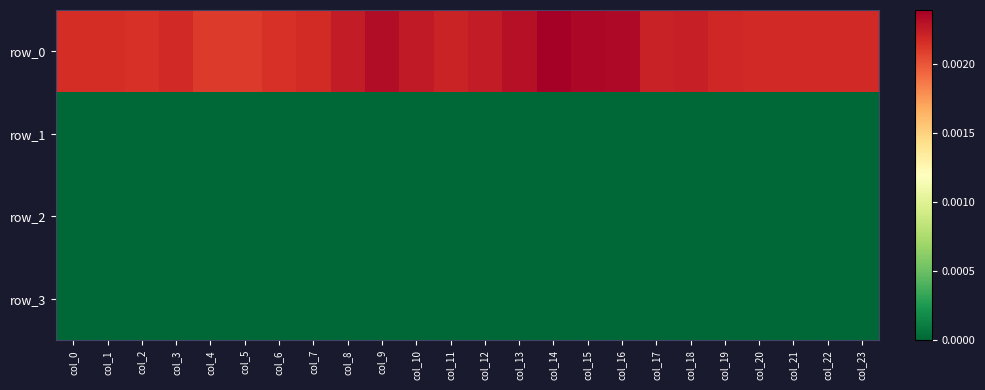

Which series has the largest range (max minus min)?

row_0